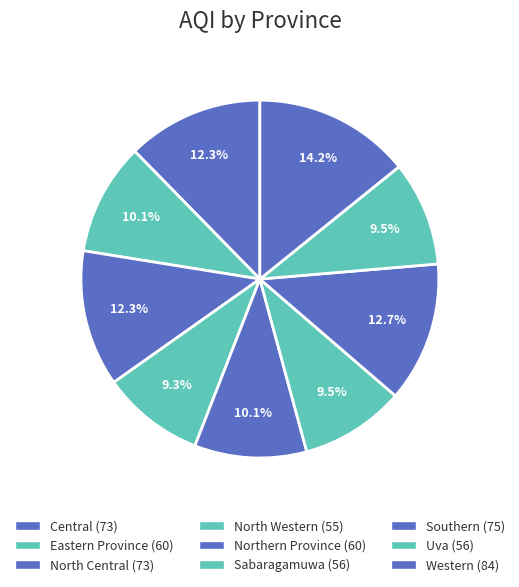

Is it true that Central is 27% of the pie?

False